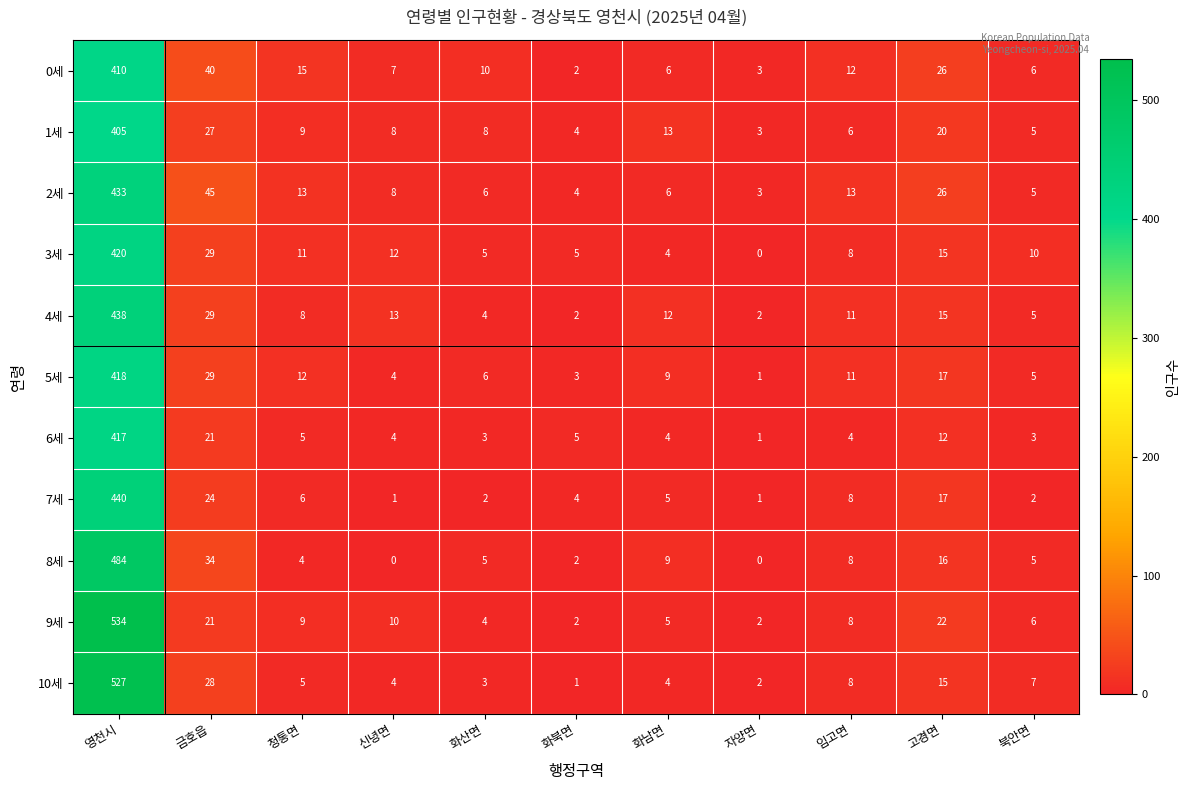

What is the difference between the maximum and second lowest values in the 7세 series?

439